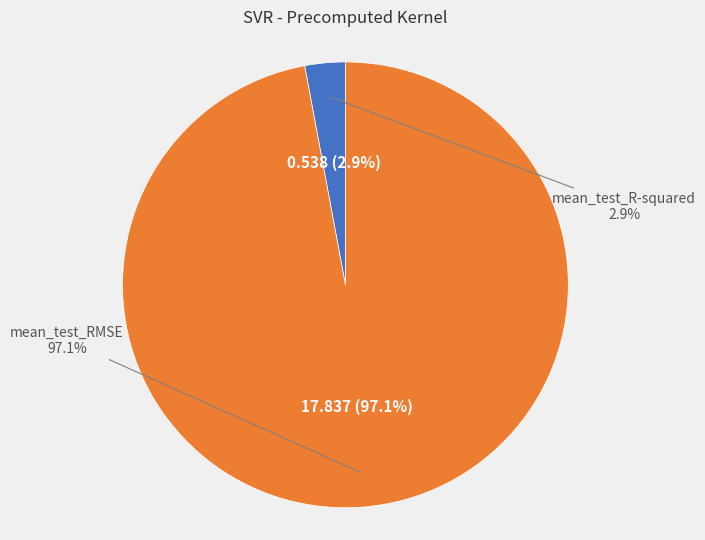

To the nearest percent, what percentage of the pie is mean_test_R-squared?

3%